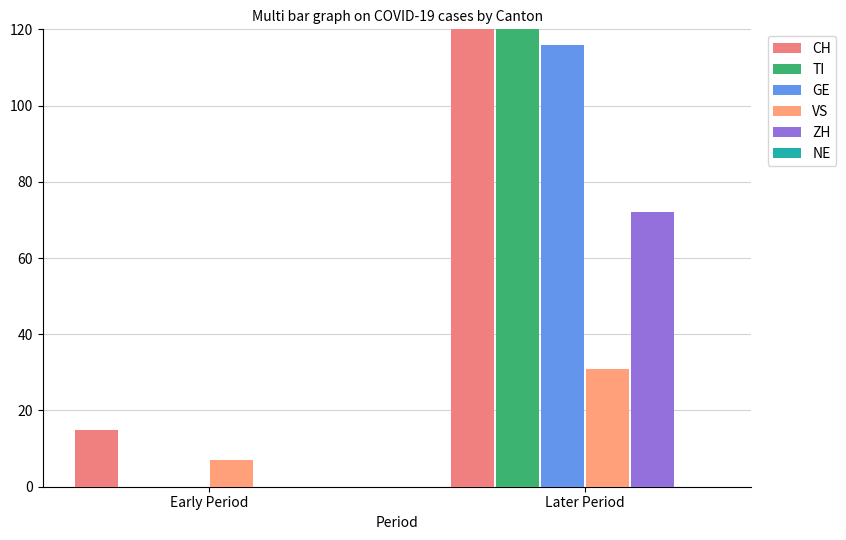

The TI series shows 63 at Early Period. True or false?

False